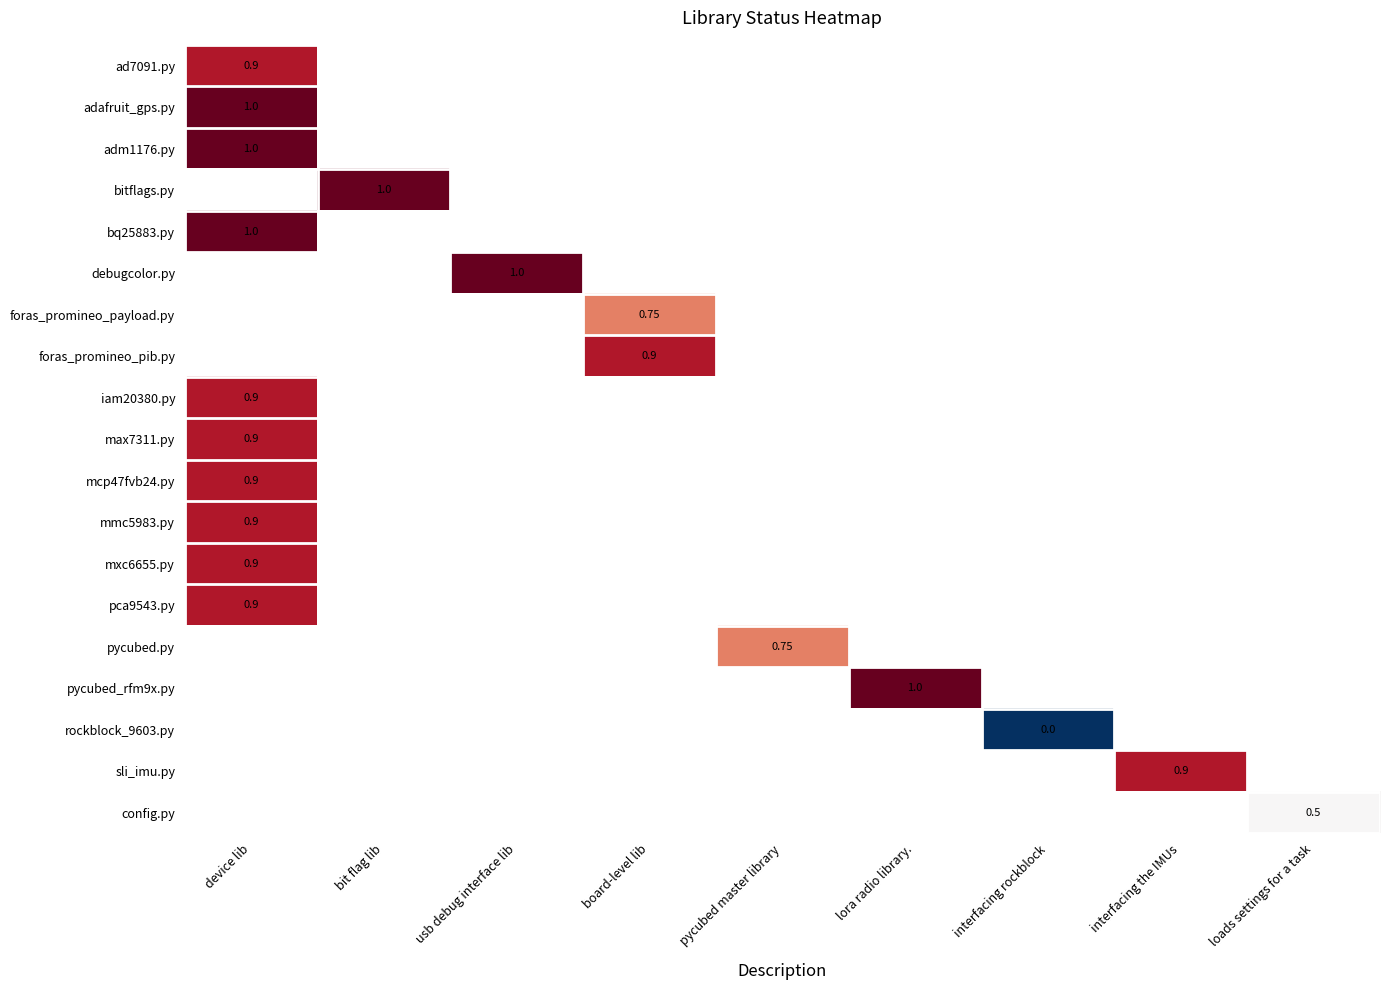

At how many categories does at least one series exceed 0?

8